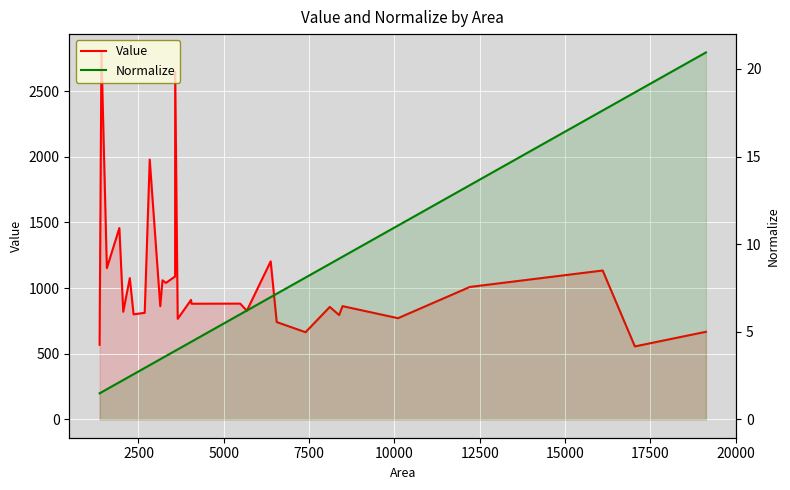

True or false: Value and Normalize intersect in this chart.

False